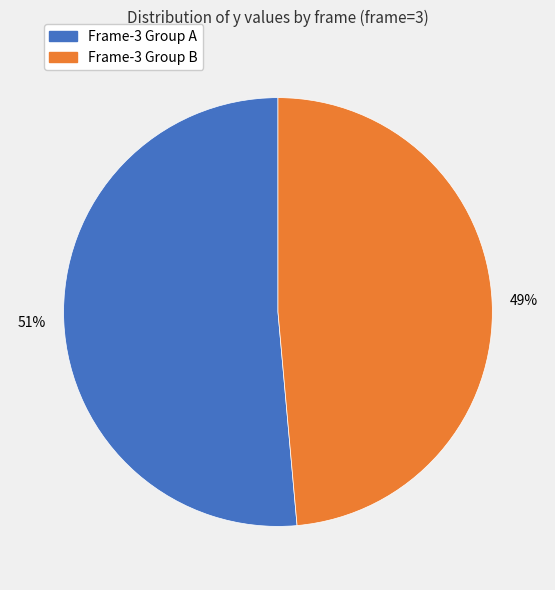

Is there any slice that represents more than half of the pie?

Yes